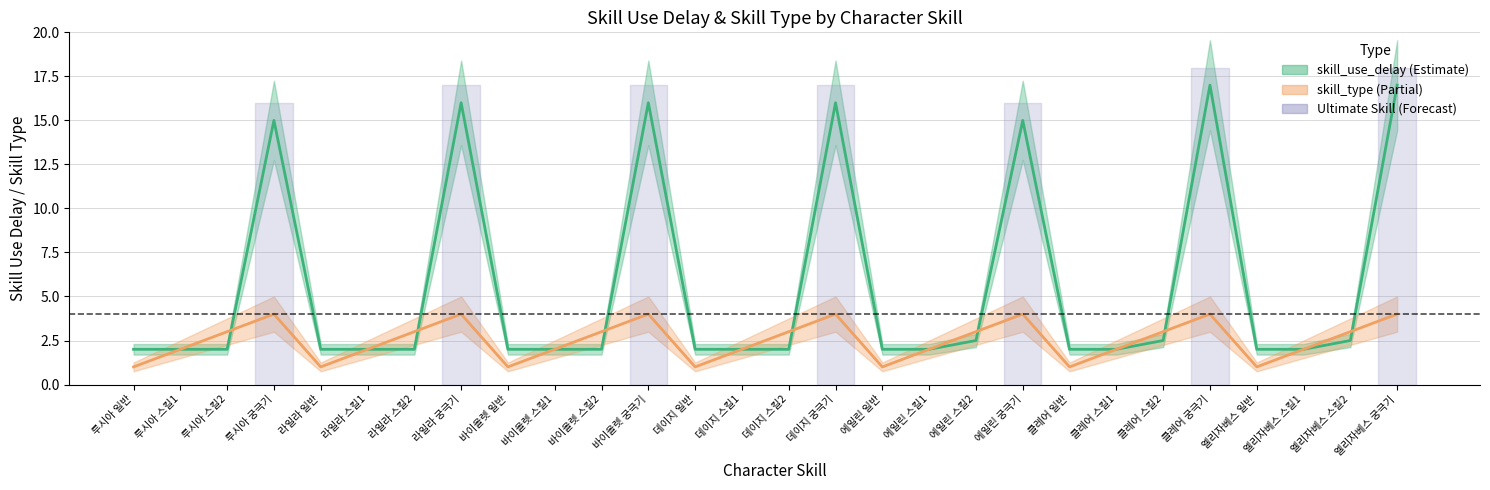

Rank the categories by skill_type value from lowest to highest.

루시아 일반, 라일라 일반, 바이올렛 일반, 데이지 일반, 에일린 일반, 클레어 일반, 엘리자베스 일반, 루시아 스킬1, 라일라 스킬1, 바이올렛 스킬1, 데이지 스킬1, 에일린 스킬1, 클레어 스킬1, 엘리자베스 스킬1, 루시아 스킬2, 라일라 스킬2, 바이올렛 스킬2, 데이지 스킬2, 에일린 스킬2, 클레어 스킬2, 엘리자베스 스킬2, 루시아 궁극기, 라일라 궁극기, 바이올렛 궁극기, 데이지 궁극기, 에일린 궁극기, 클레어 궁극기, 엘리자베스 궁극기